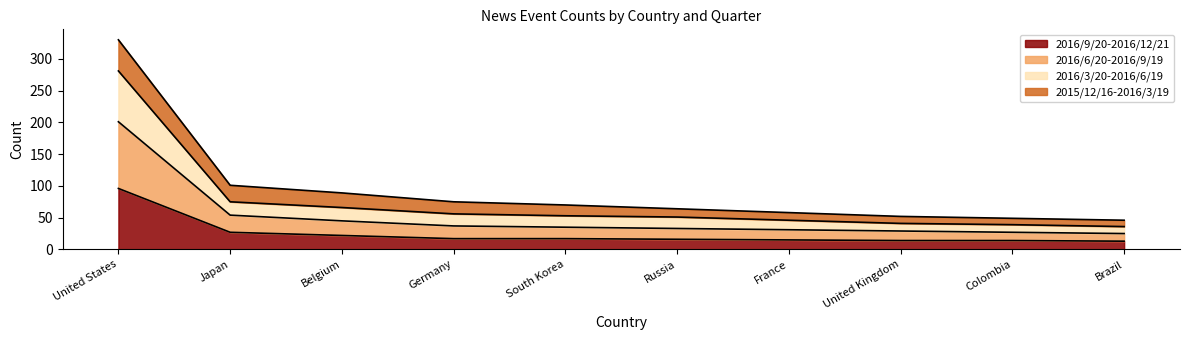

What is the total value across all series at Germany?

75